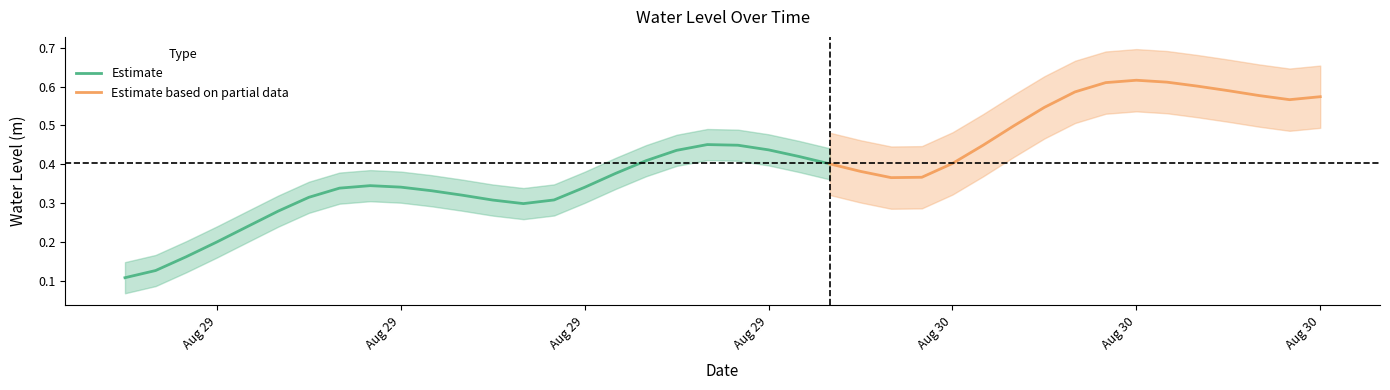

What is the value of the 13th point from the left?

0.3